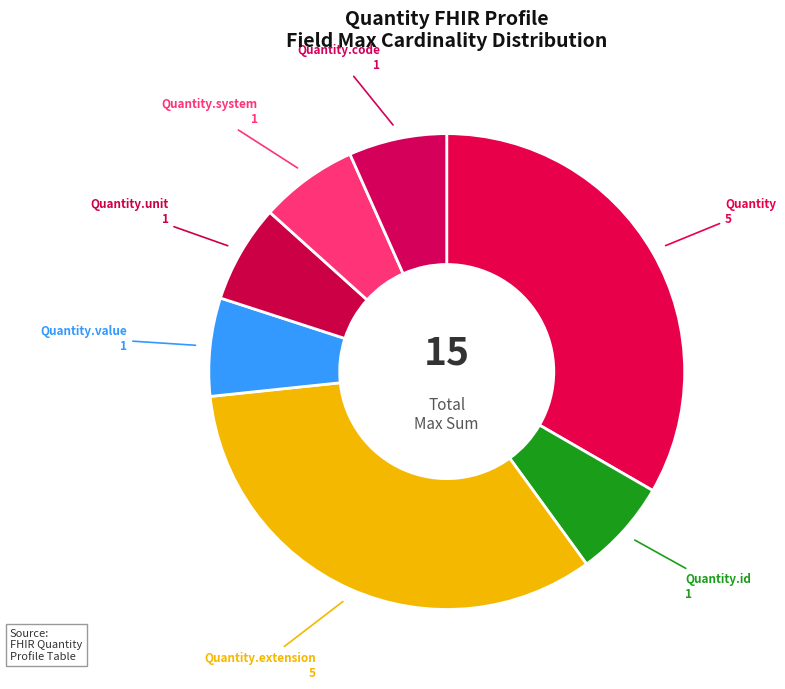

Is Quantity.unit the majority of the pie?

No